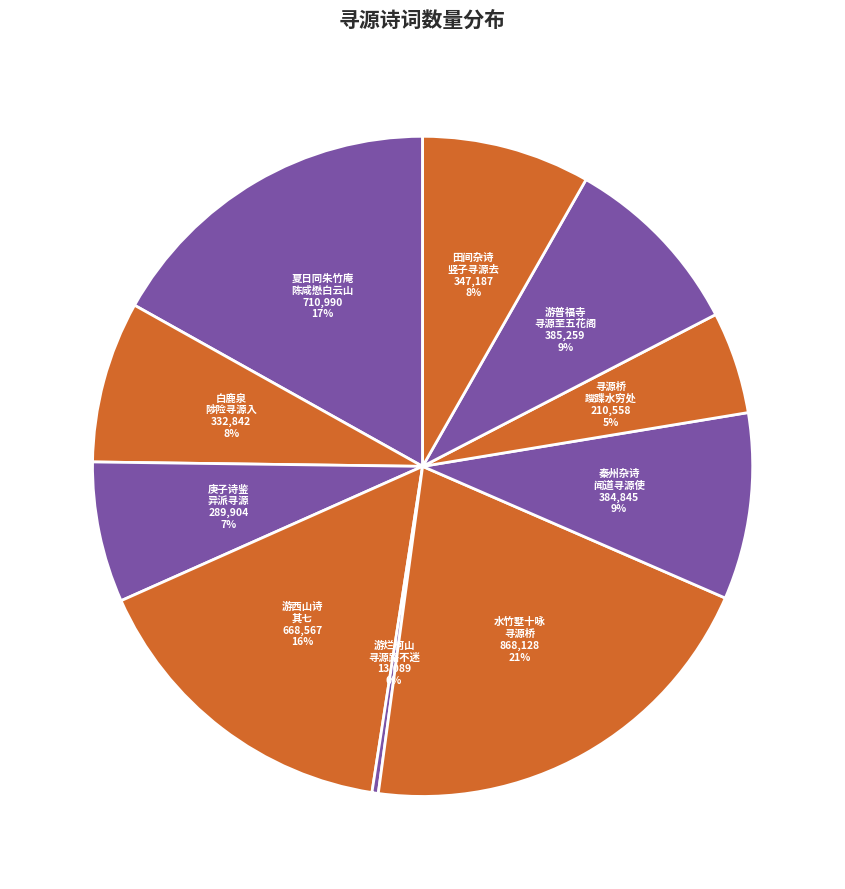

To the nearest percent, what portion does 游西山诗 其七 represent?

16%